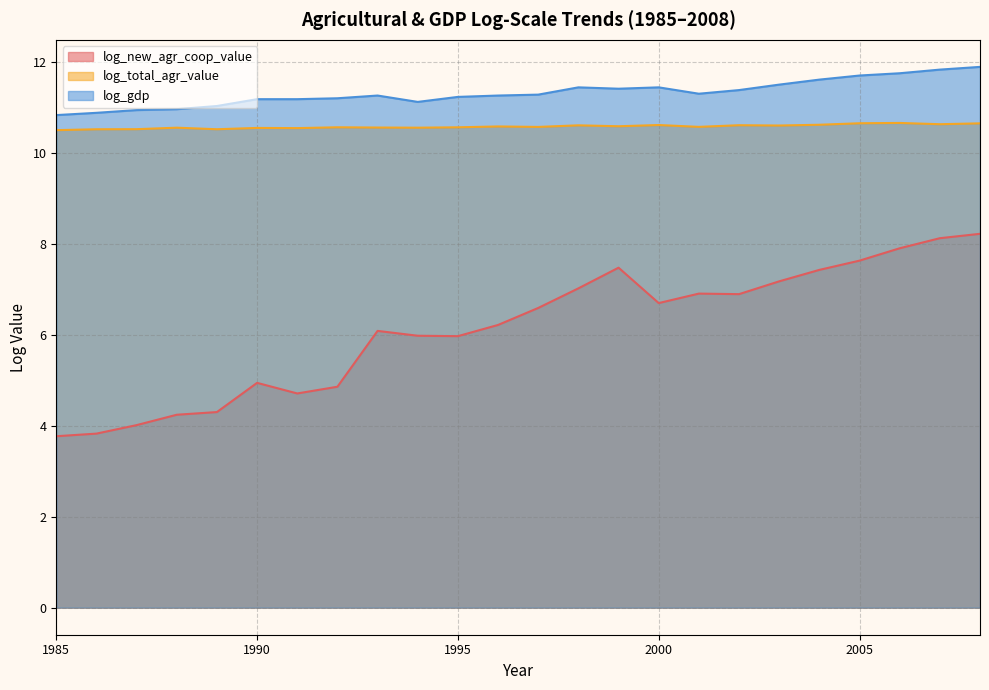

What is the average value of the log_gdp series?

11.3